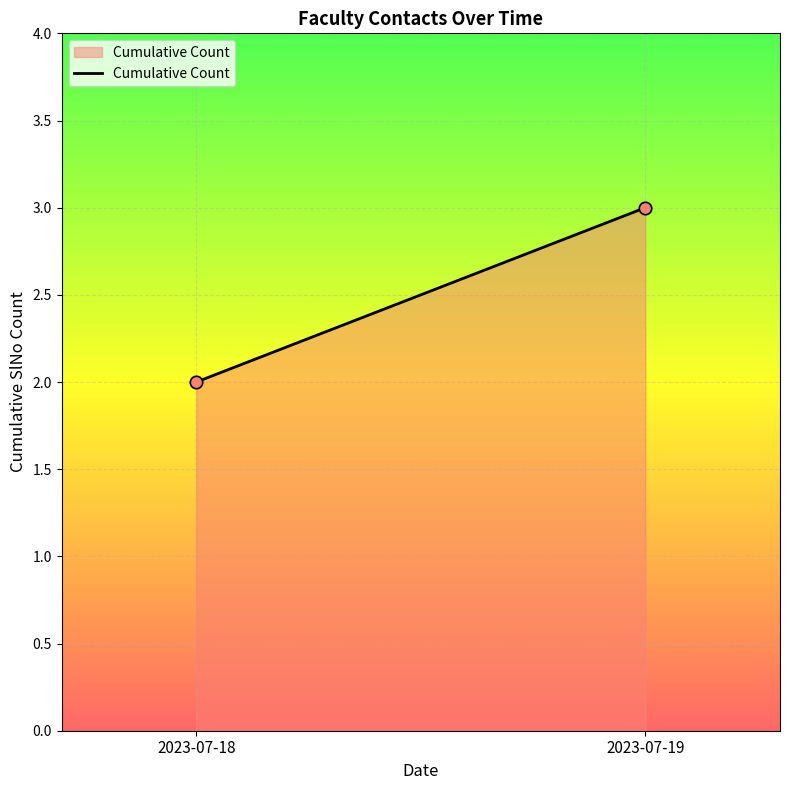

Count the number of points in this scatter plot.

2